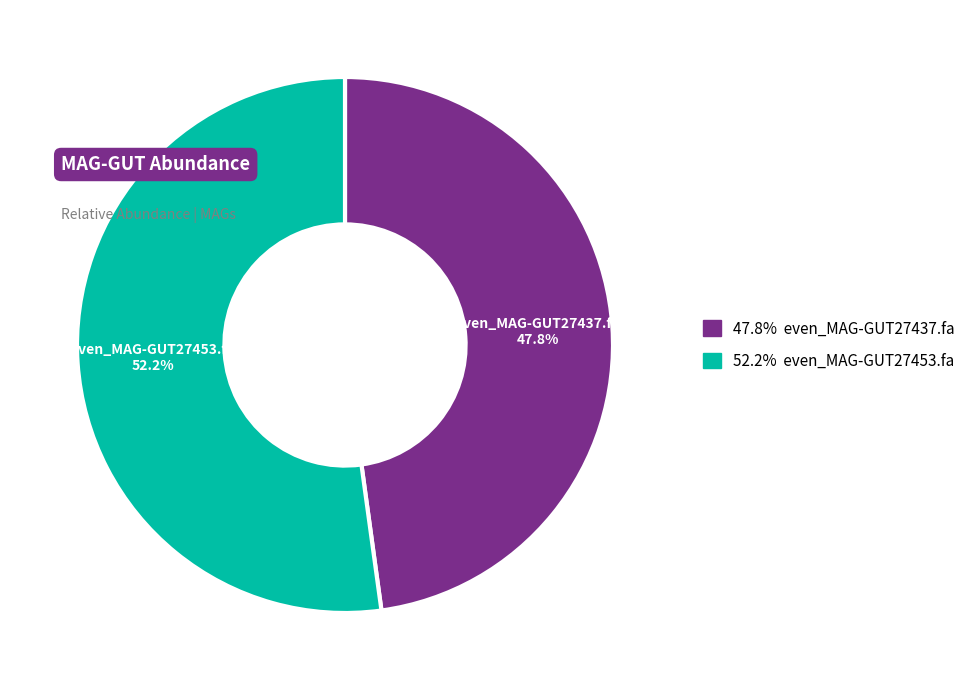

Is there any slice that represents more than half of the pie?

Yes